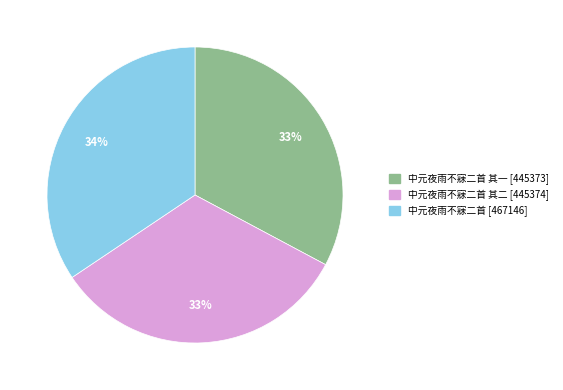

To the nearest percent, what is the average slice percentage?

33%